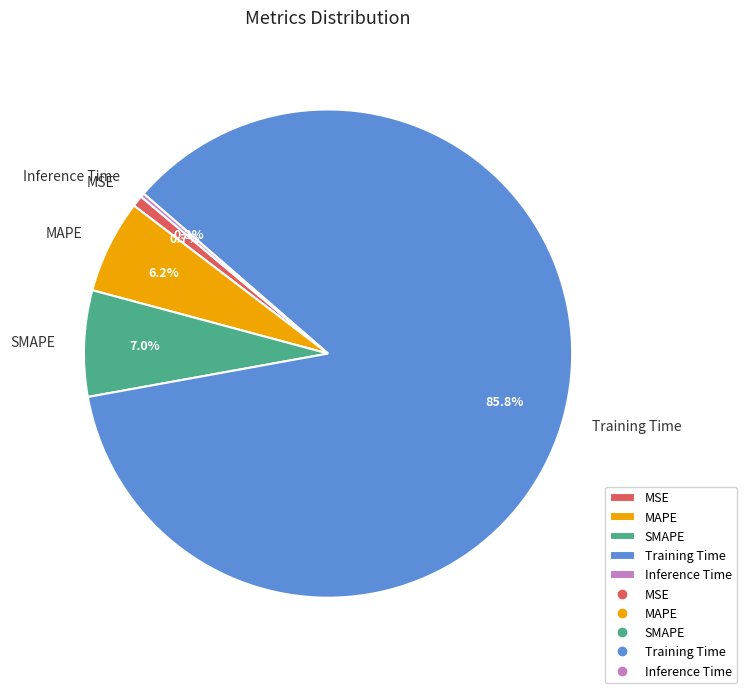

Which slice is the largest?

Training Time